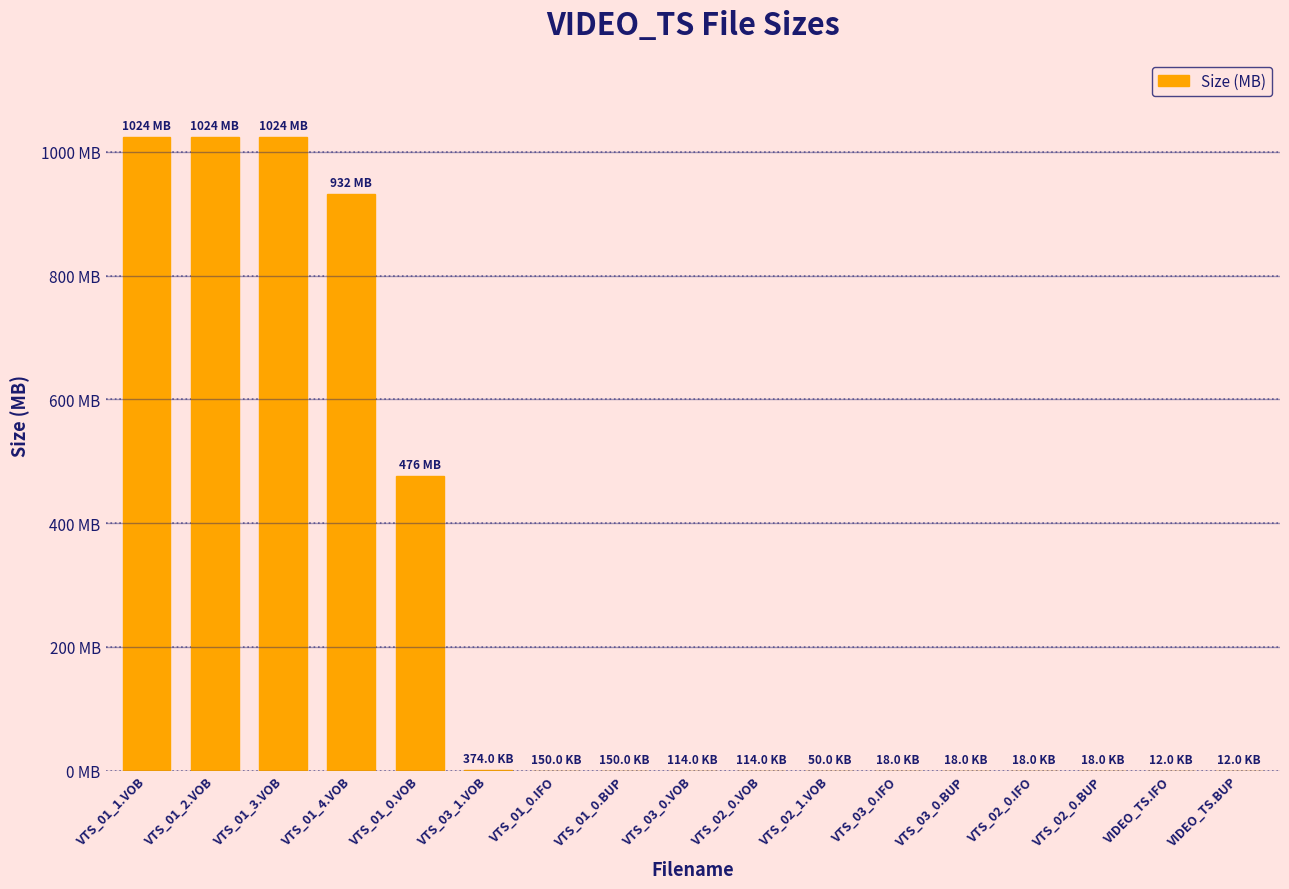

List the labels in order of value, smallest first.

VIDEO_TS.IFO, VIDEO_TS.BUP, VTS_03_0.IFO, VTS_03_0.BUP, VTS_02_0.IFO, VTS_02_0.BUP, VTS_02_1.VOB, VTS_03_0.VOB, VTS_02_0.VOB, VTS_01_0.IFO, VTS_01_0.BUP, VTS_03_1.VOB, VTS_01_0.VOB, VTS_01_4.VOB, VTS_01_1.VOB, VTS_01_2.VOB, VTS_01_3.VOB